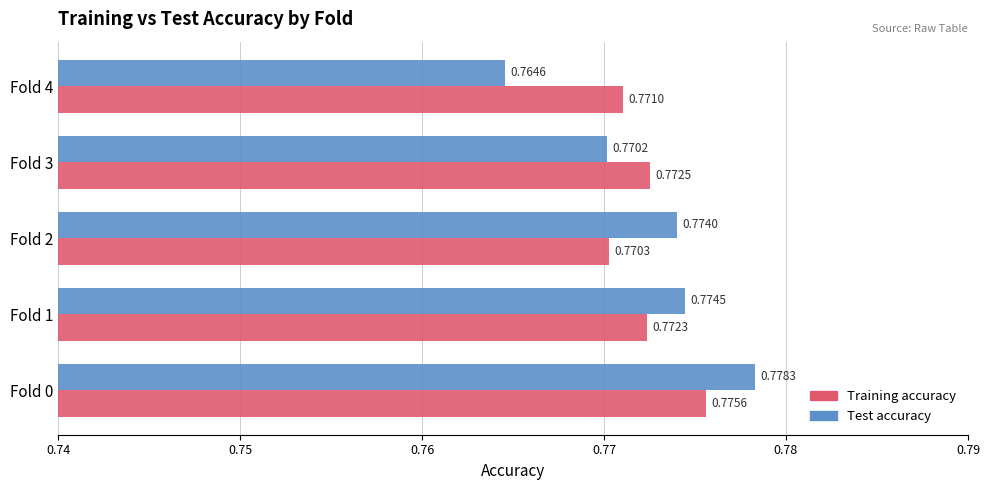

Which label corresponds to the largest value in the chart?

Fold 0